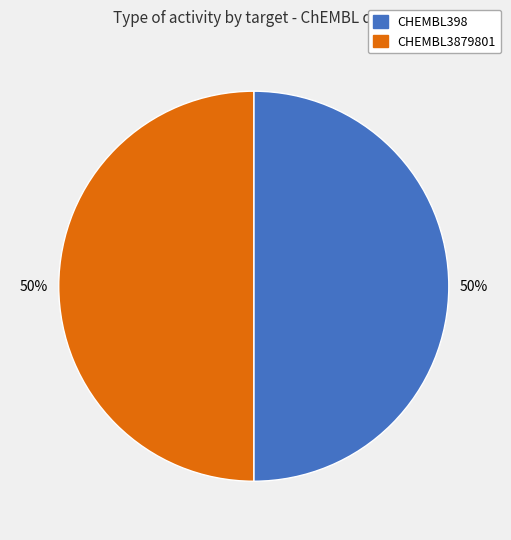

What percentage is the CHEMBL398 slice, to the nearest percent?

50%